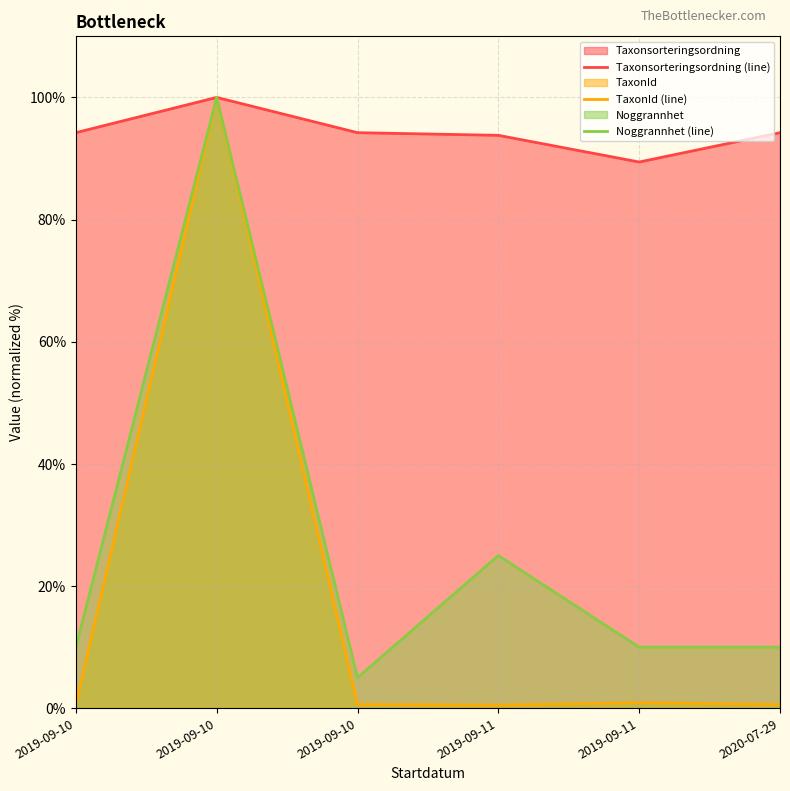

What is the sum of all Noggrannhet (line) values?

160.0